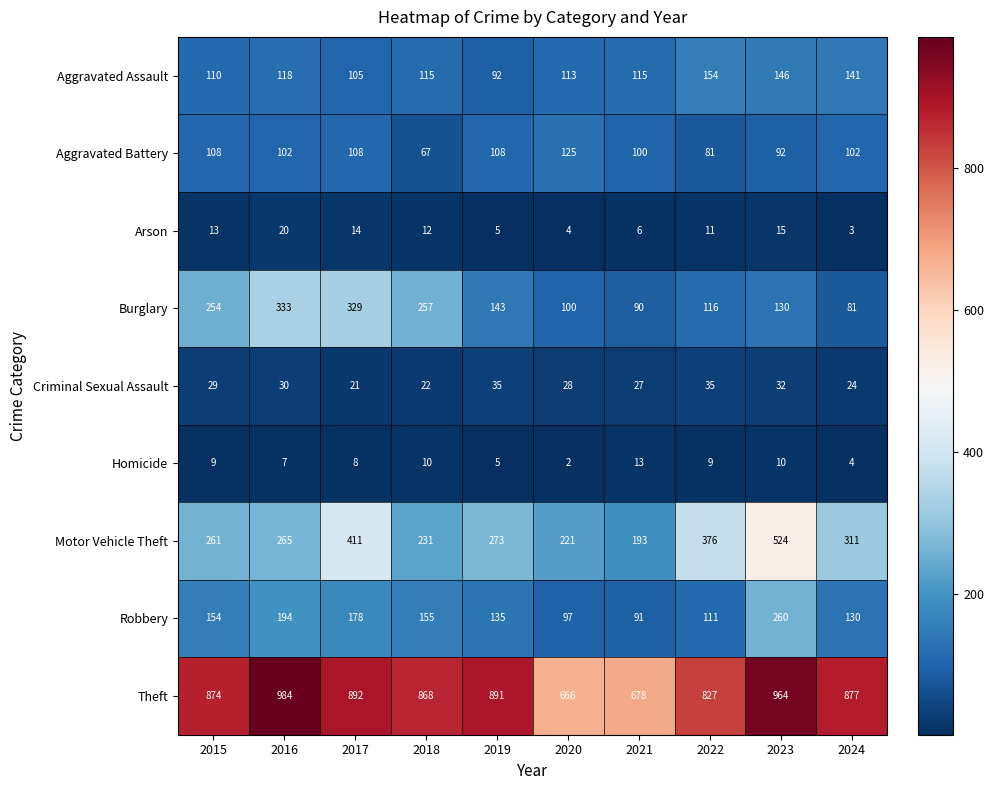

At how many categories does at least one series exceed 405?

10